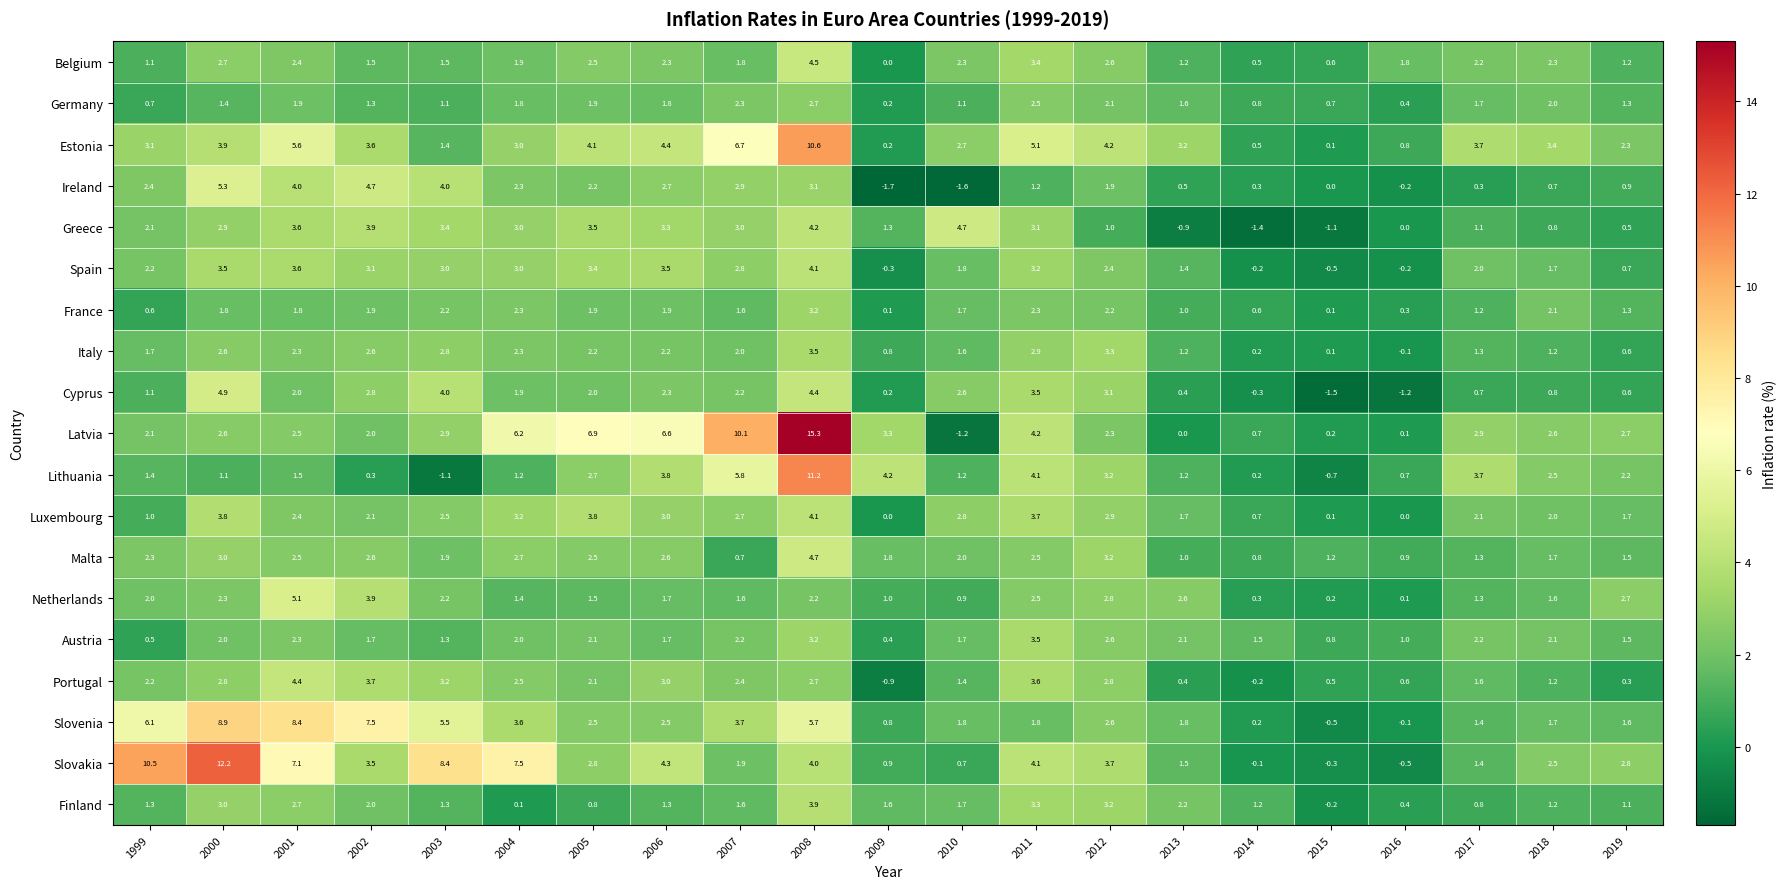

Which series has the largest total across all categories?

Slovakia